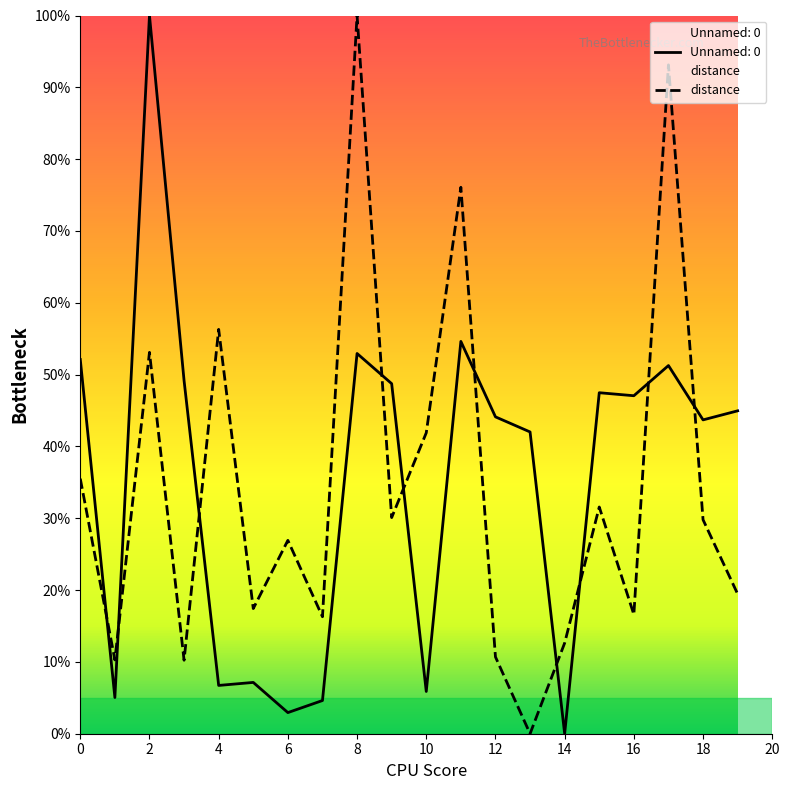

How many values in distance are above zero?

19